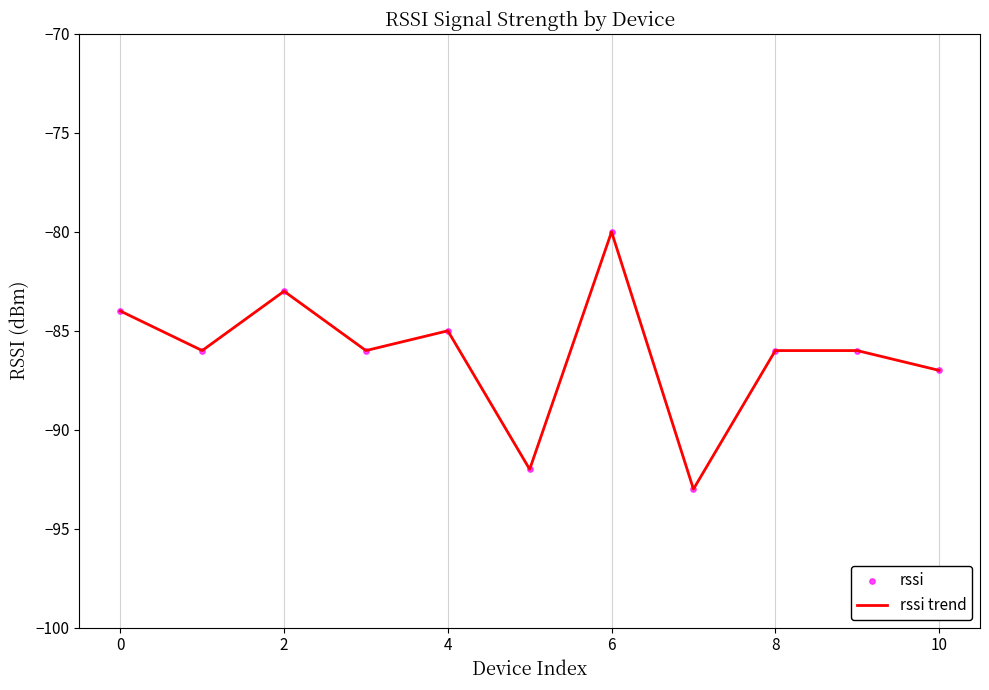

What is the minimum value shown in the chart?

-93